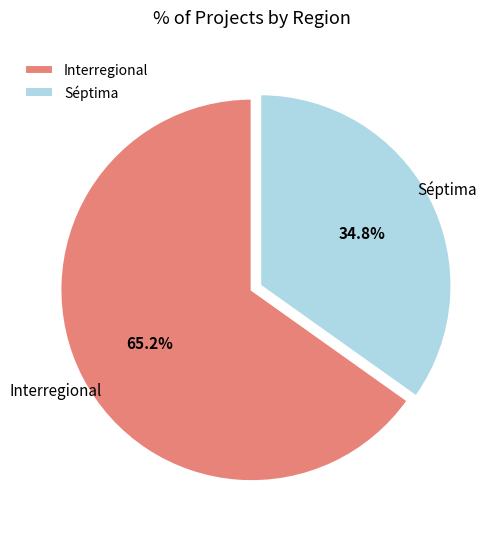

To the nearest percent, what portion does Interregional represent?

65%